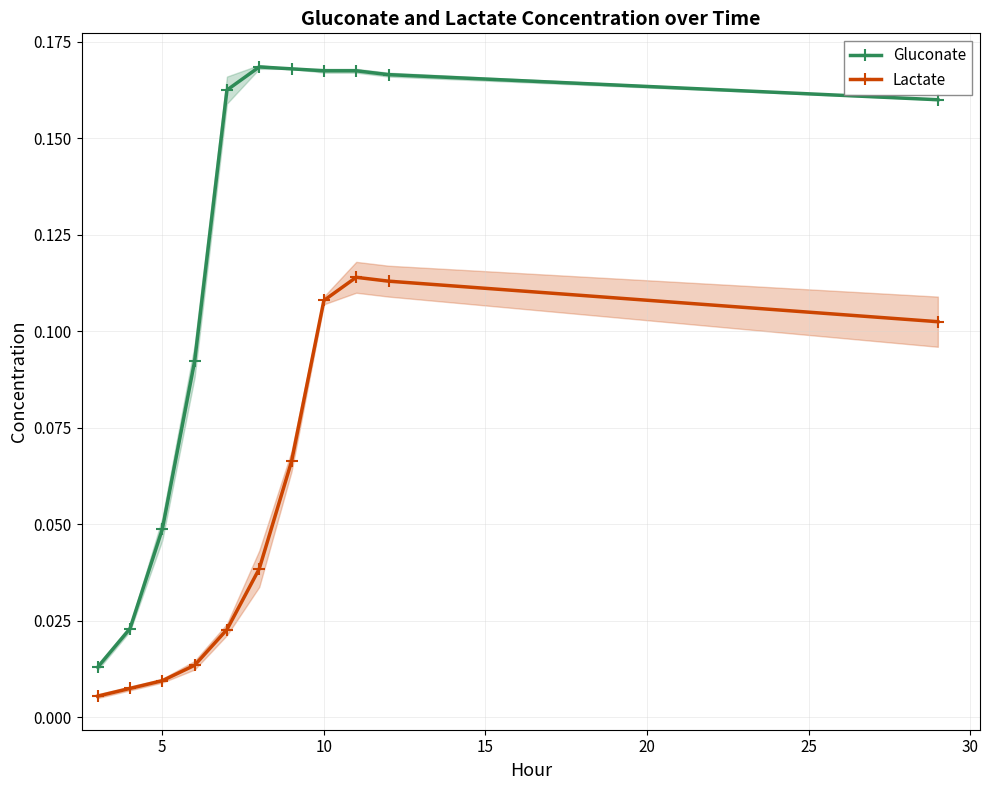

True or false: Gluconate and Lactate cross at least once.

False